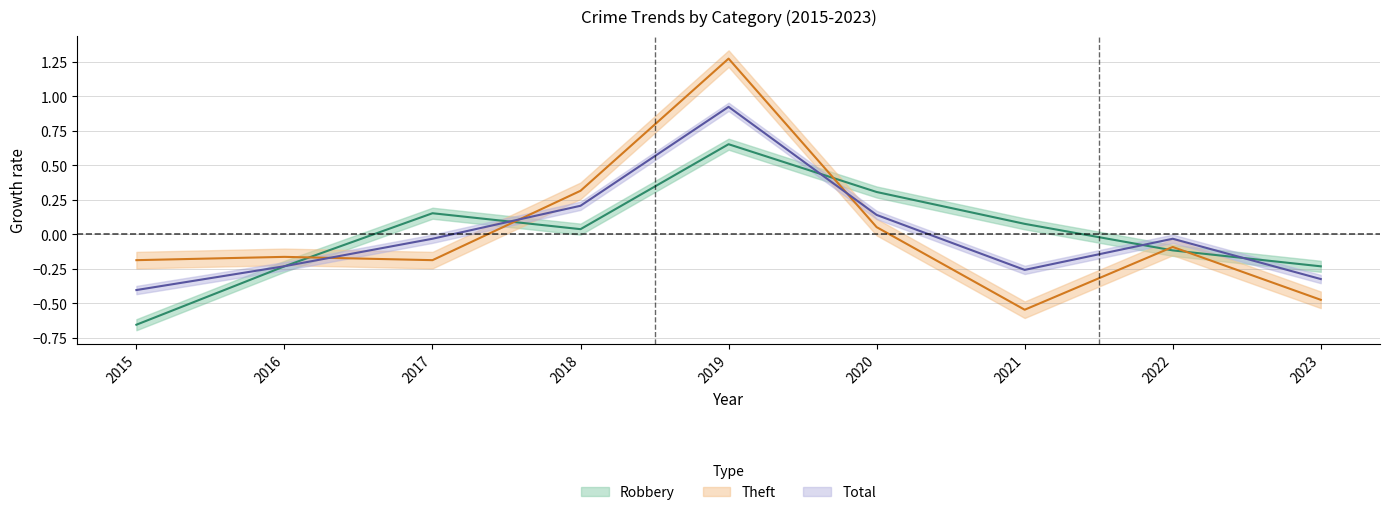

True or false: Total and Theft cross at least once.

True